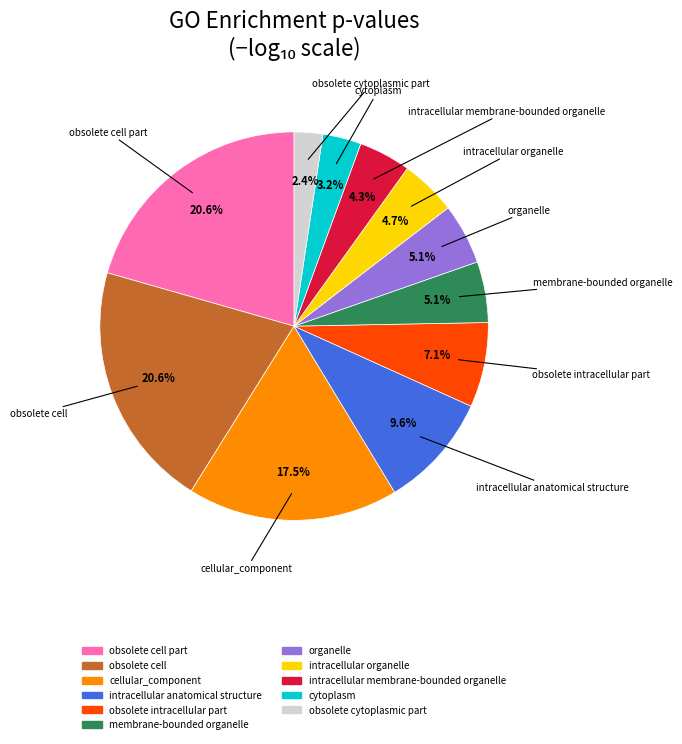

Is there a majority slice in this chart?

No